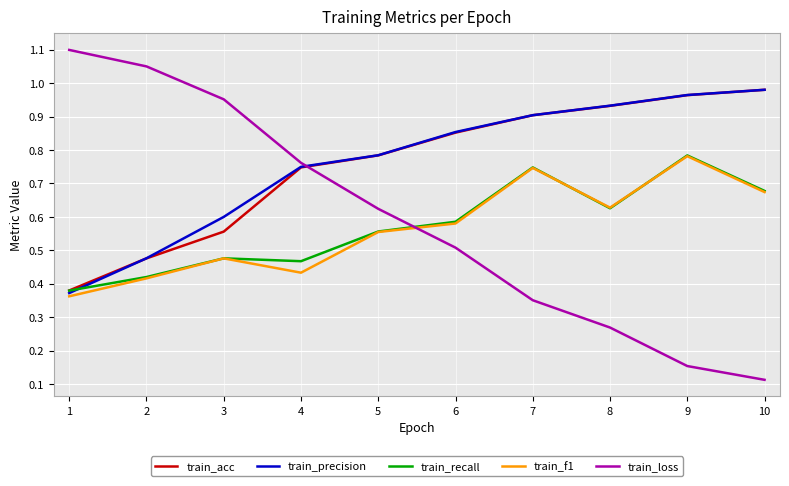

Which category has the lowest value in the train_loss series?

10